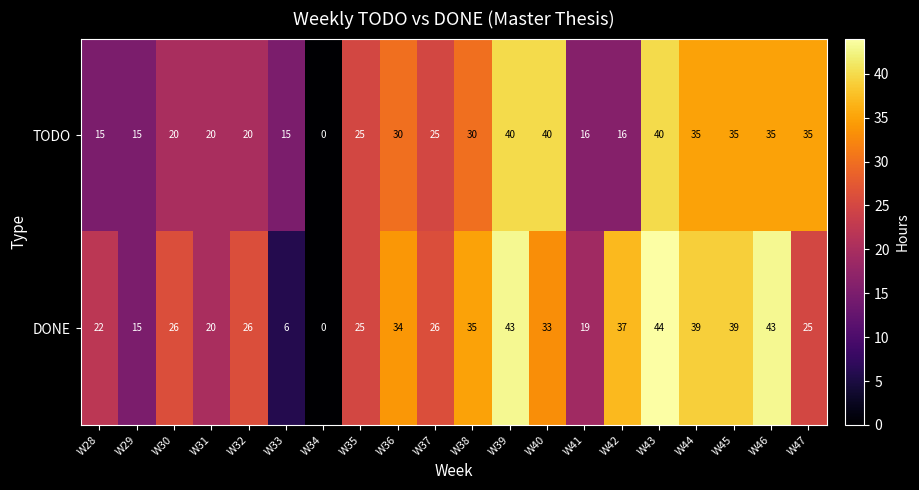

How many data points does each series have?

20